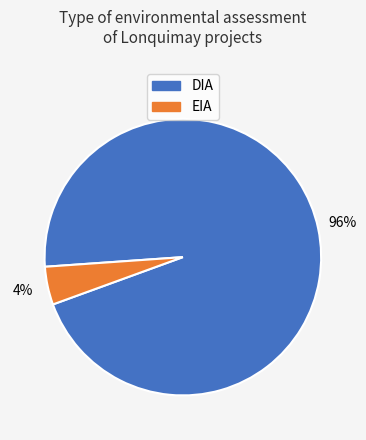

Rank the categories by value from lowest to highest.

EIA, DIA